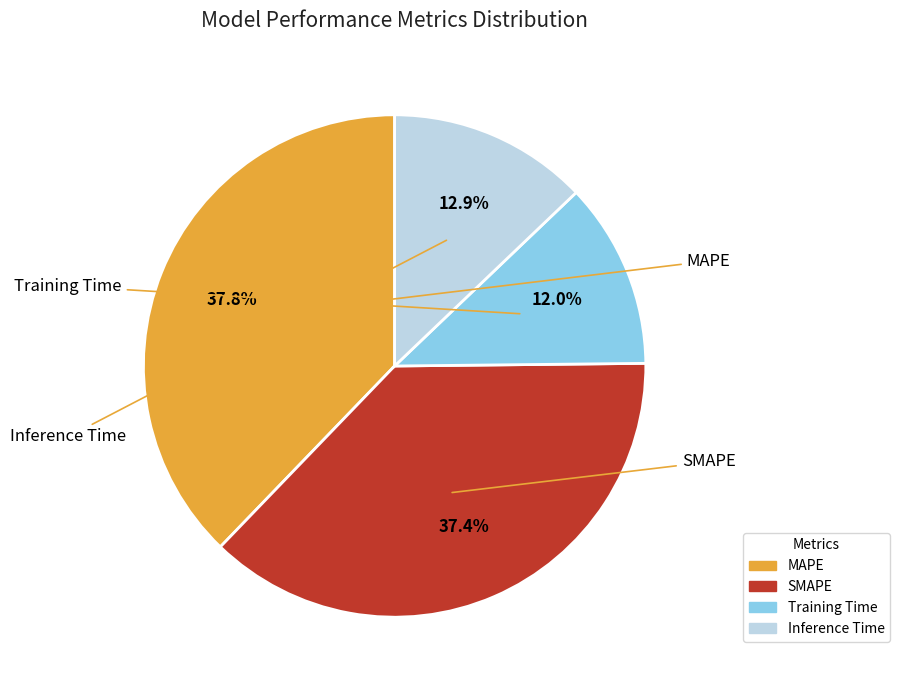

What is the smallest slice in the pie chart?

Training Time